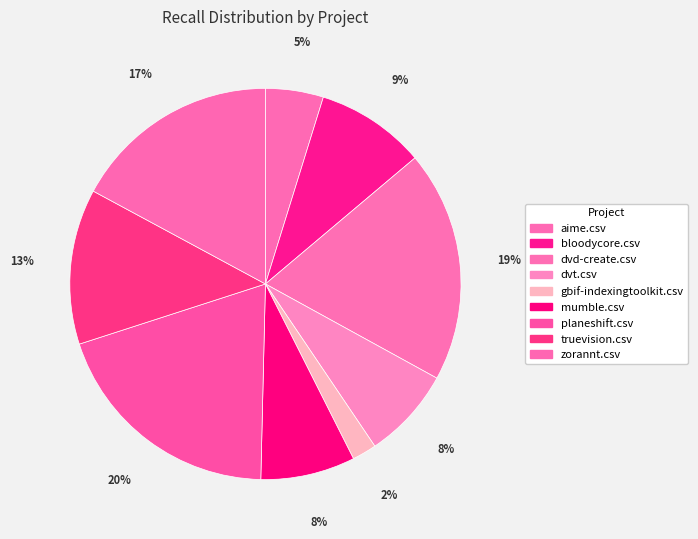

The truevision.csv slice represents 22% of the pie. True or false?

False